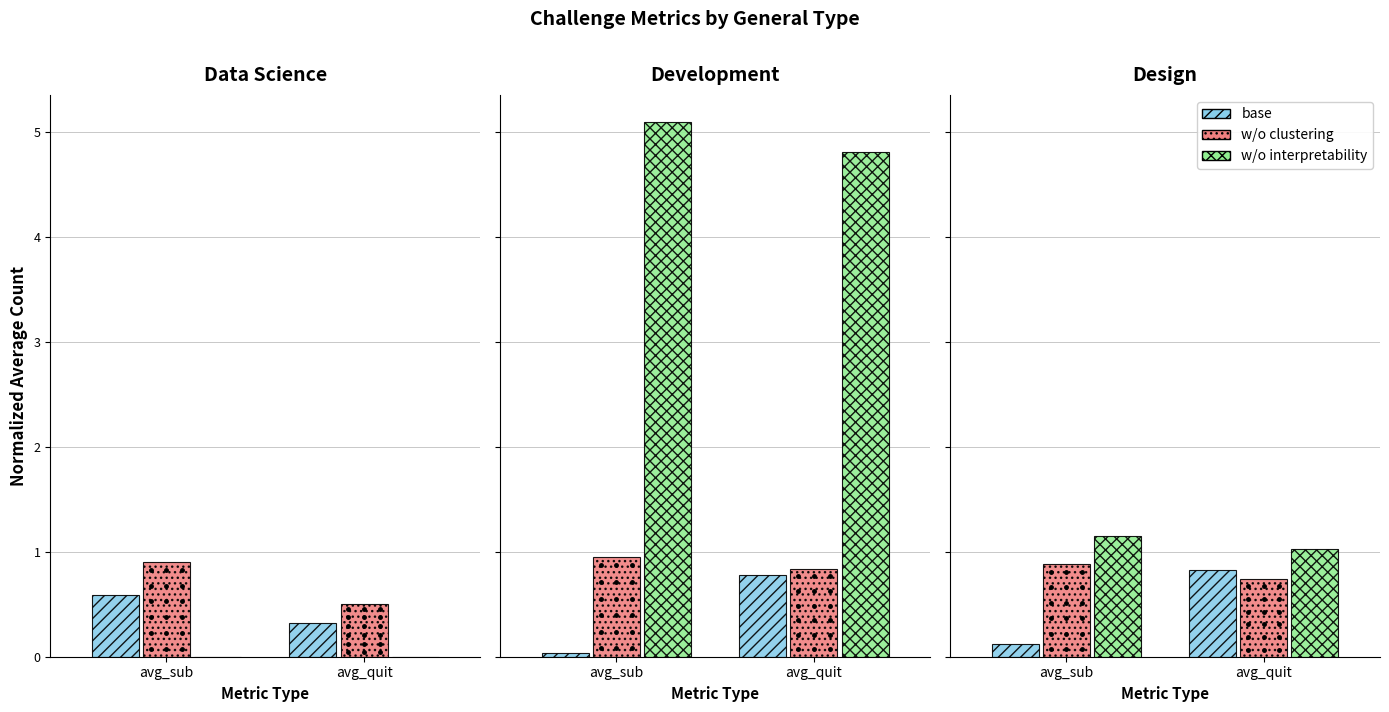

What is the label of the 1st bar from the left?

avg_sub